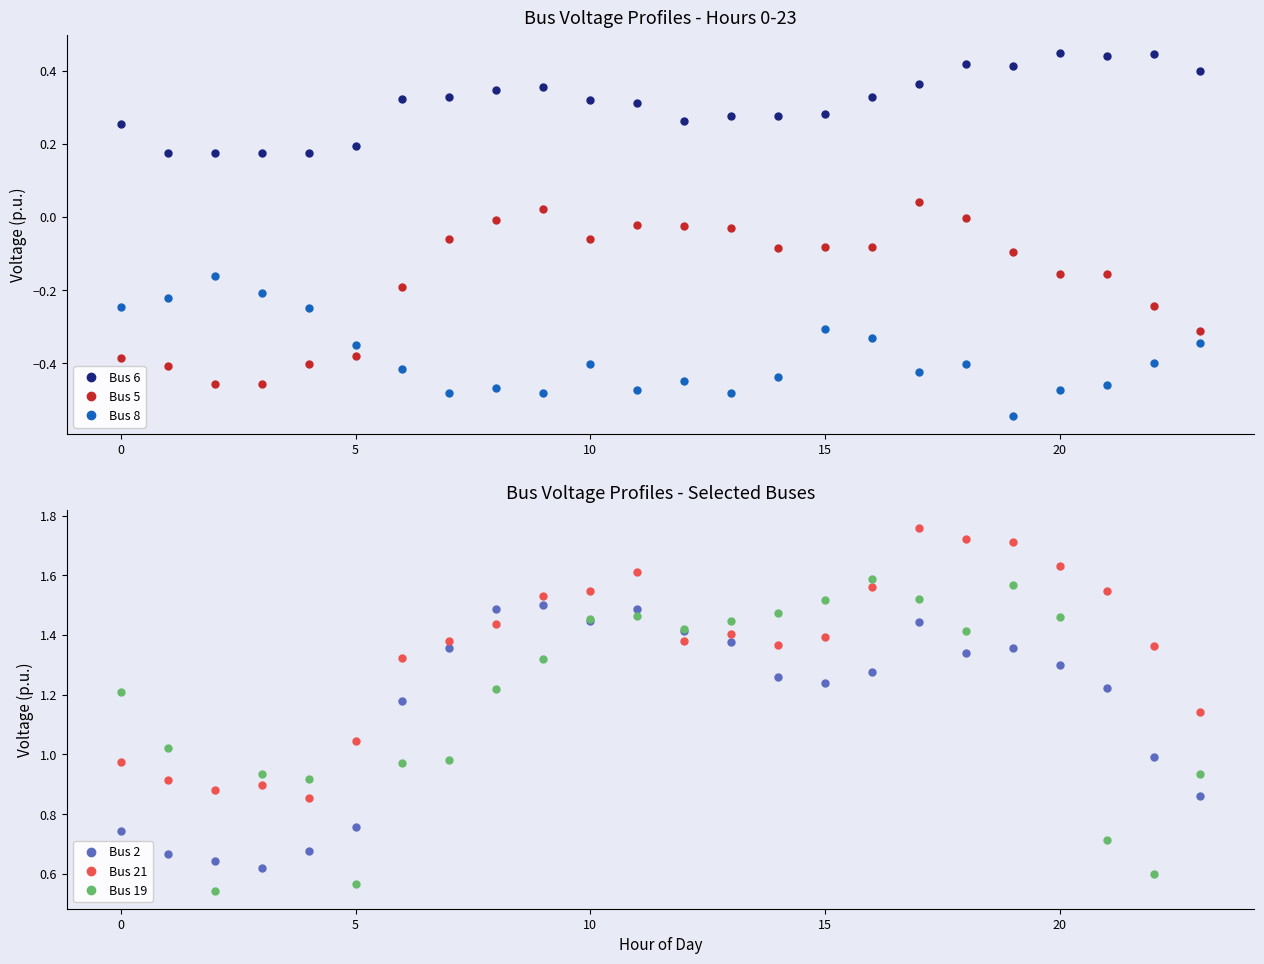

At 16, list the series in order from largest to smallest.

Bus 19, Bus 21, Bus 2, Bus 6, Bus 5, Bus 8